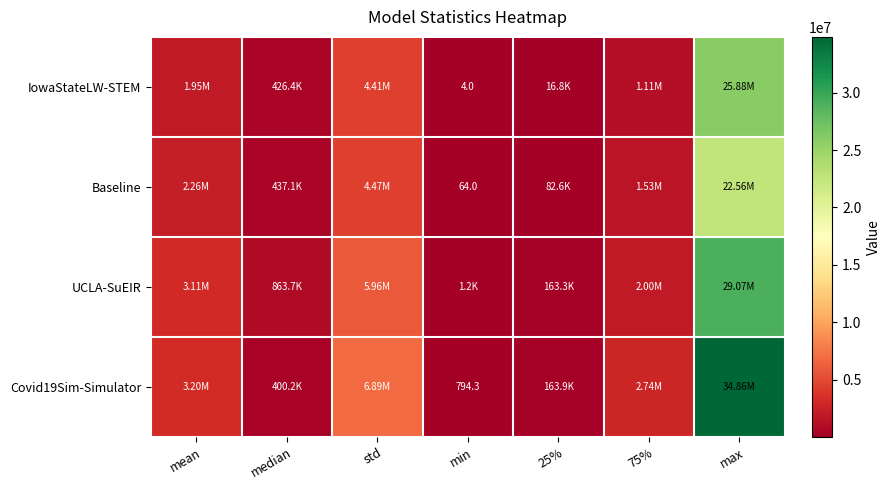

List the labels in order of UCLA-SuEIR value, largest first.

max, std, mean, 75%, median, 25%, min